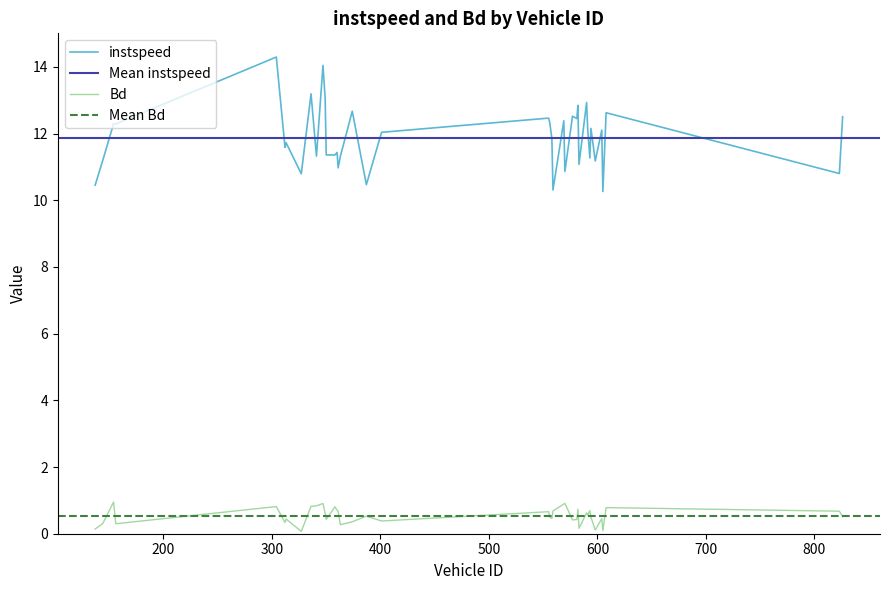

Which series has the widest spread of values?

instspeed